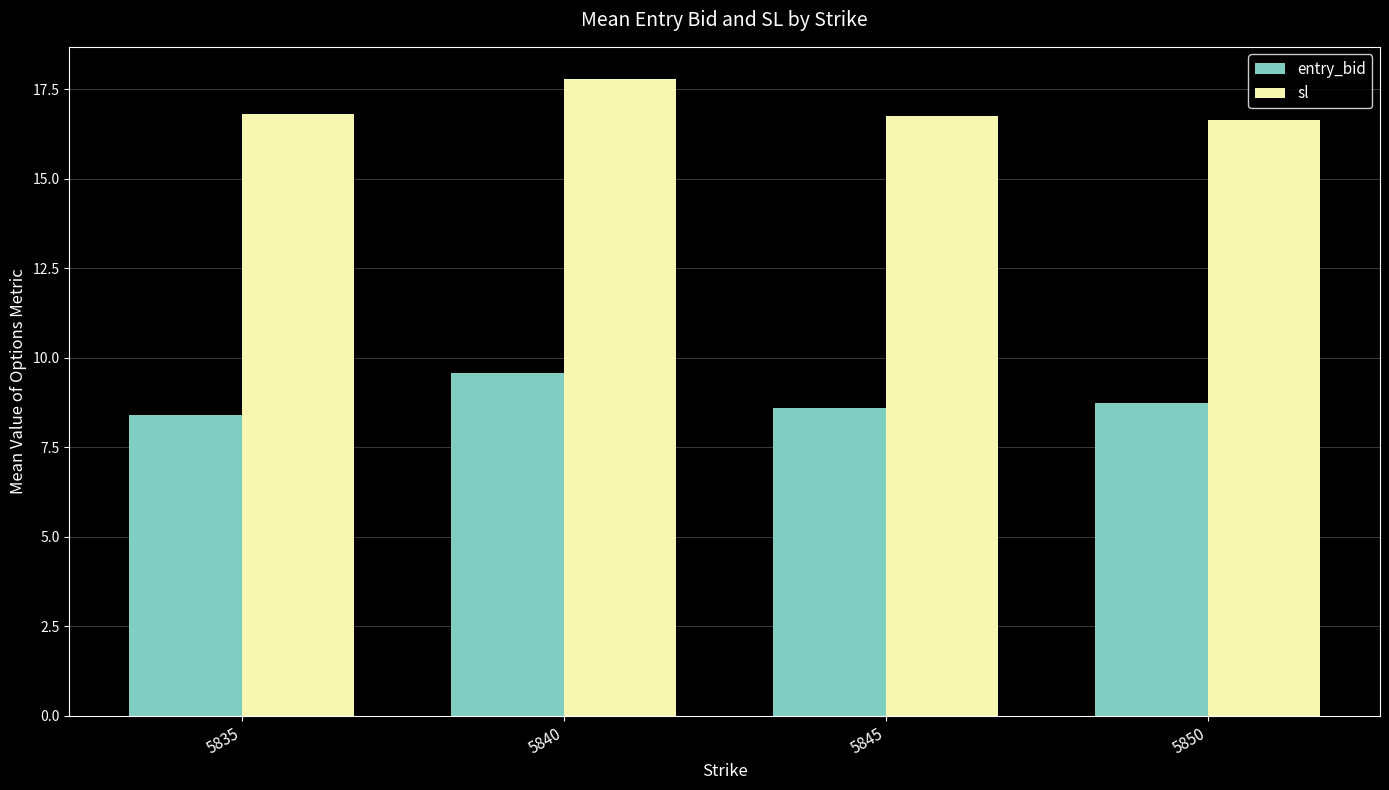

How many data points does each series have?

4